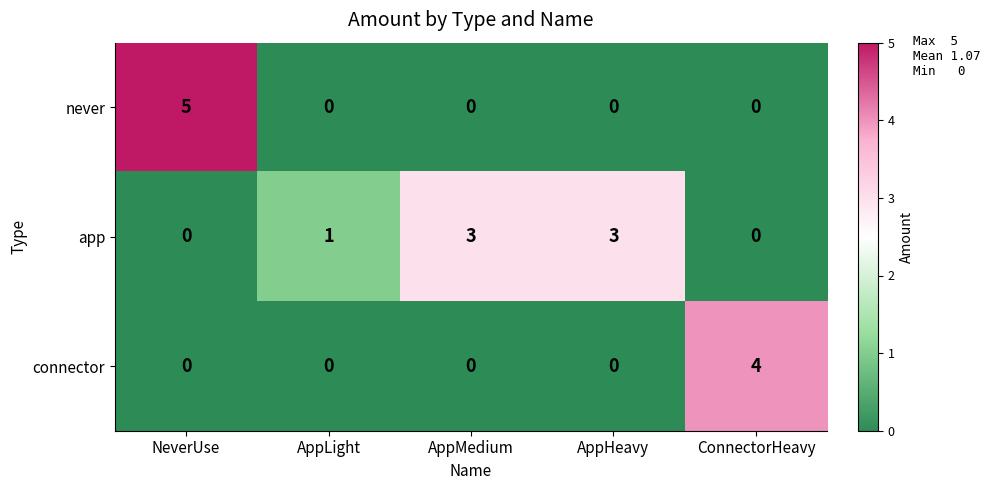

Which series has the largest total across all categories?

app